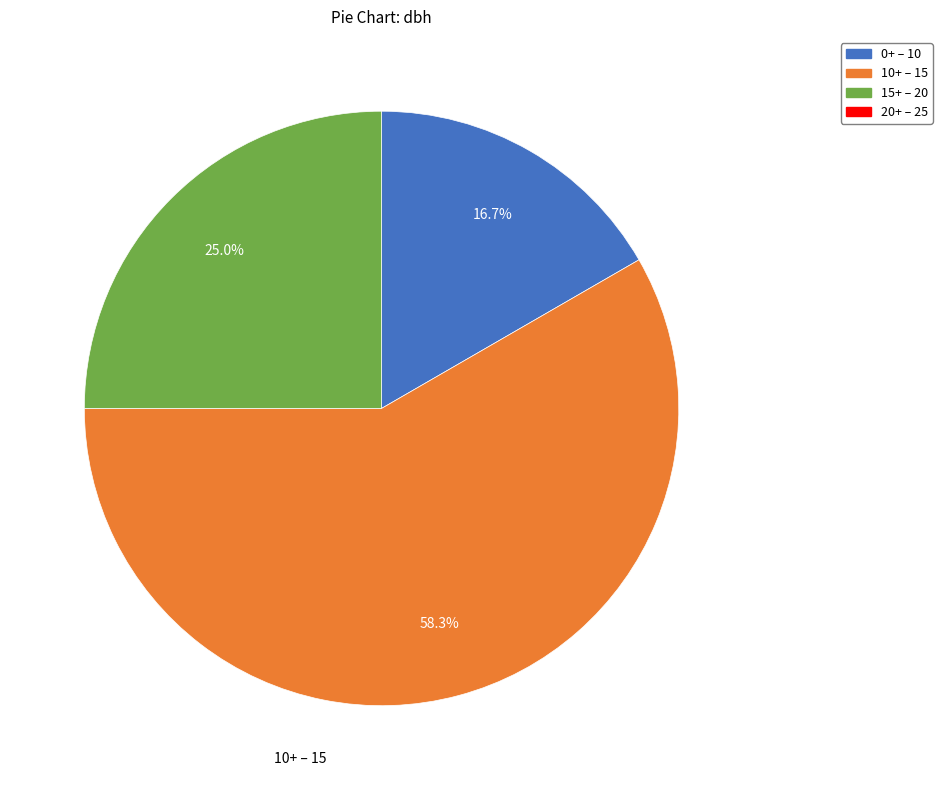

How many segments does this pie chart have?

3